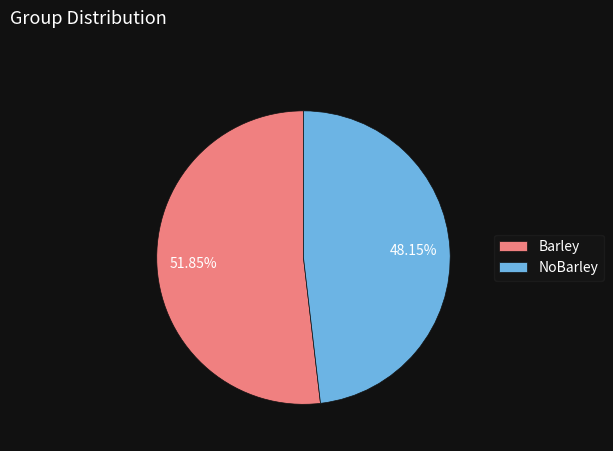

Between NoBarley and Barley, which is larger?

Barley